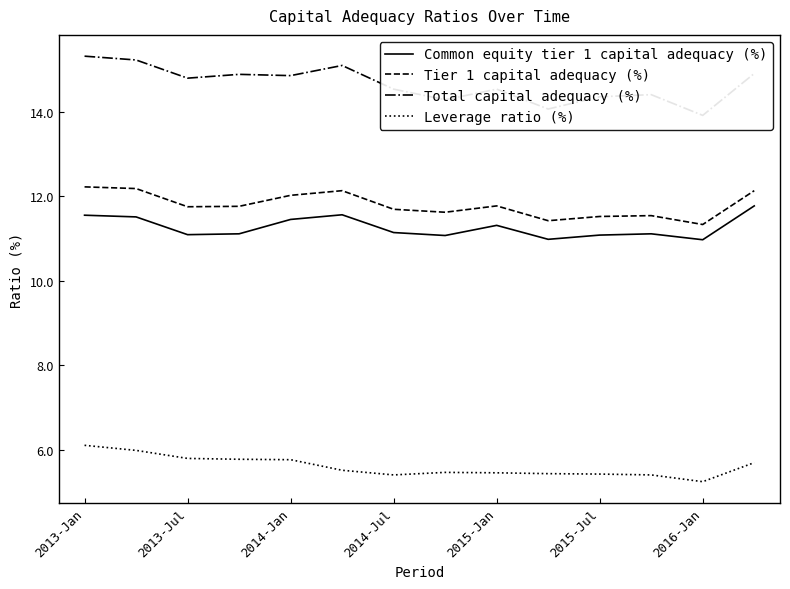

What is the minimum value for Tier 1 capital adequacy (%)?

11.3